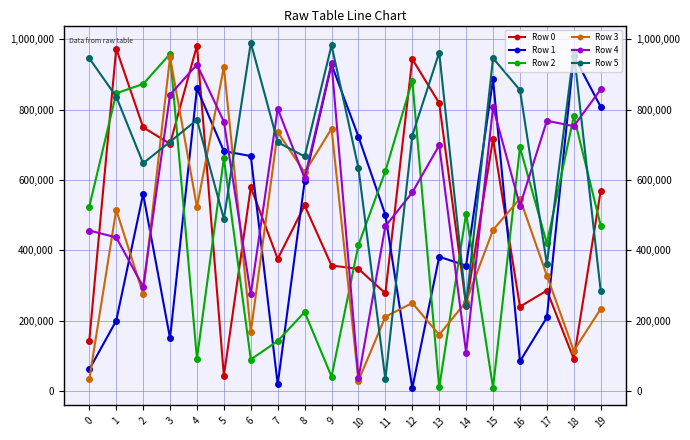

In Row 4, how many points are higher than both neighbors (excluding endpoints)?

6